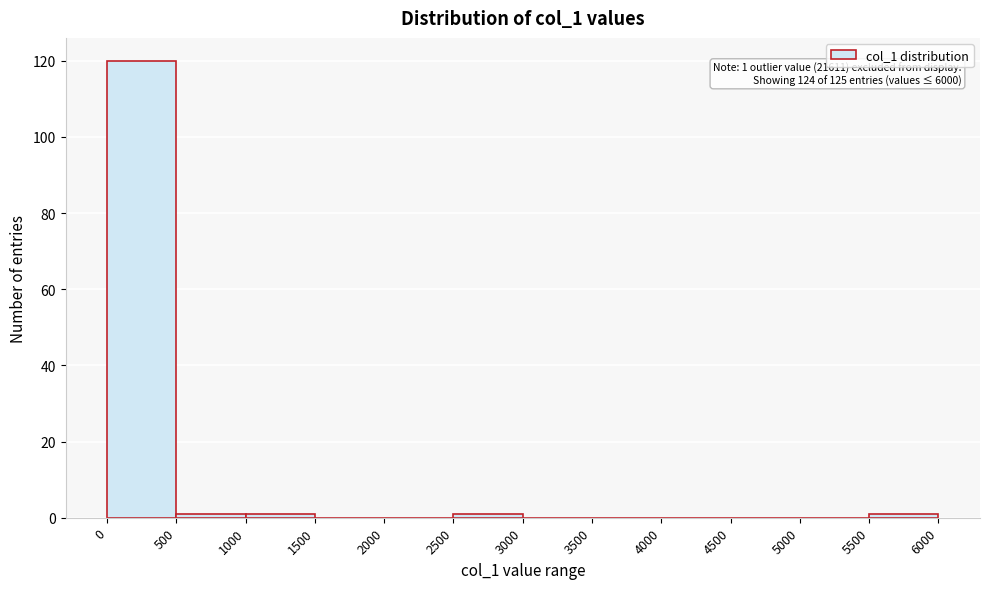

Over which range of the x-axis is the bar tallest?

0 to 500